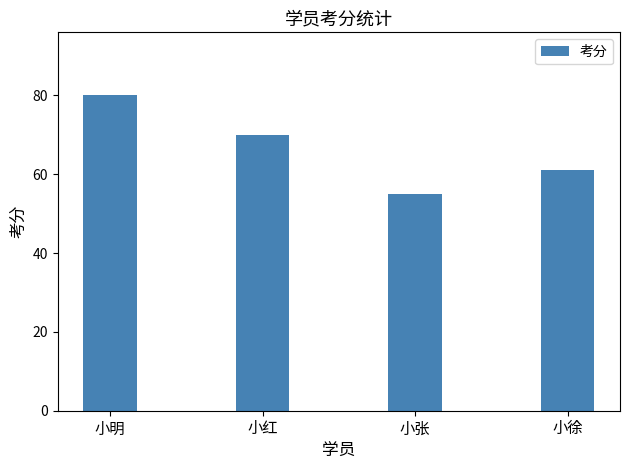

Rank the categories by value from highest to lowest.

小明, 小红, 小徐, 小张